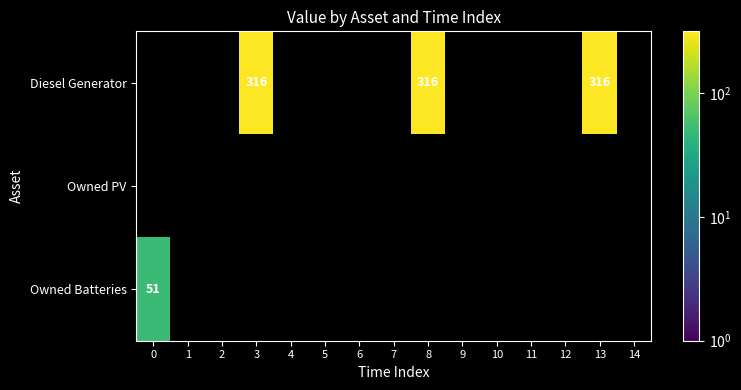

At which label does Diesel Generator reach its minimum?

3